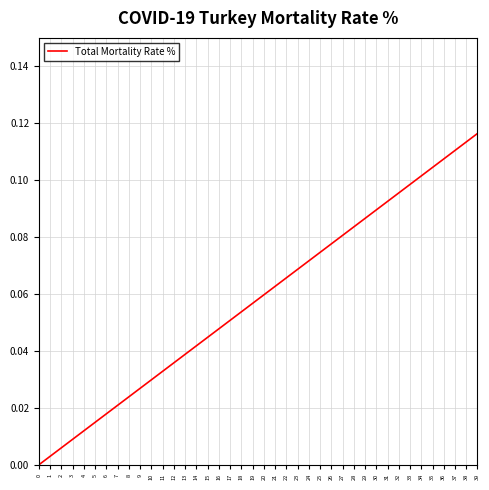

The chart shows a value of 0.1 at 32. True or false?

True